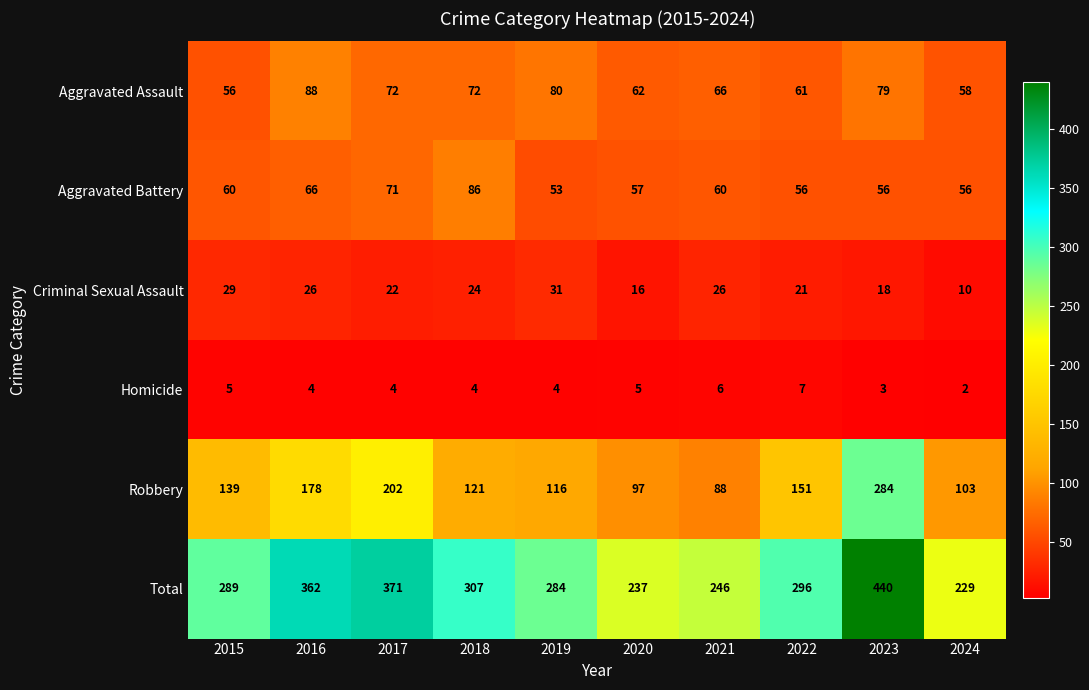

At how many categories does at least one series exceed 139?

10